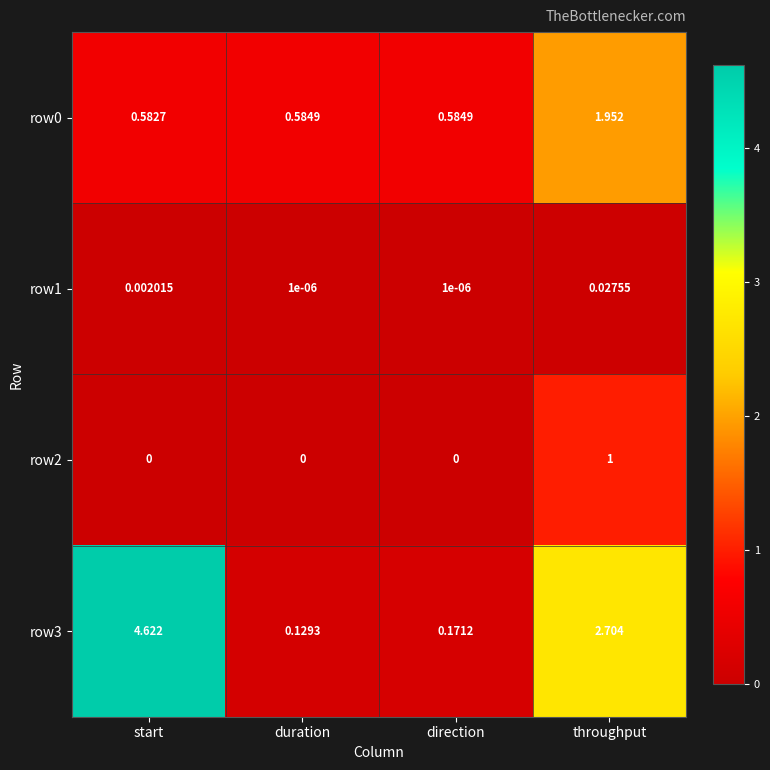

Which category has the highest value across all series?

start